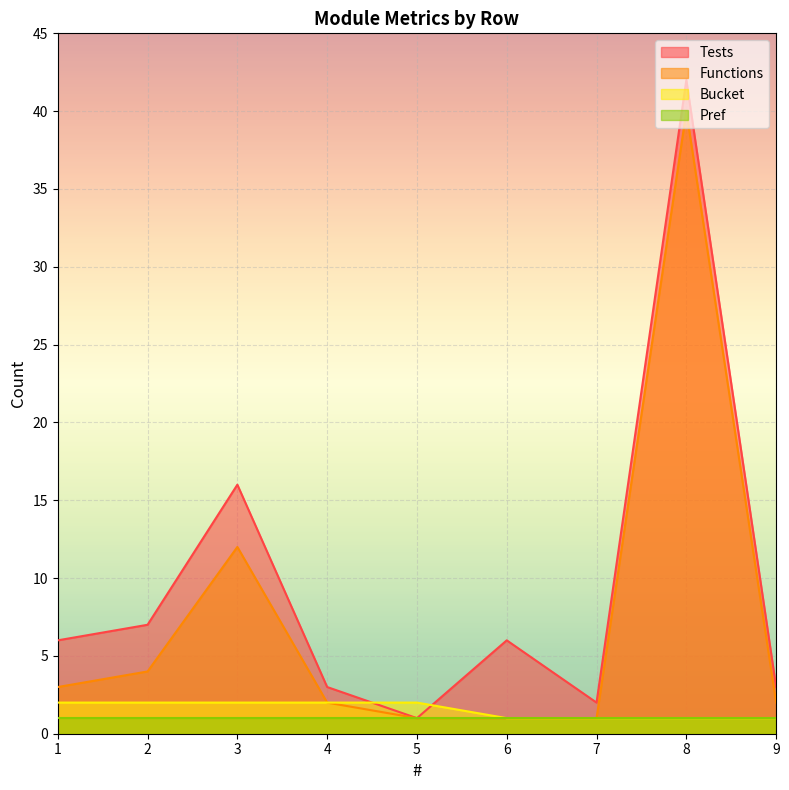

Which series has the largest range (max minus min)?

Tests